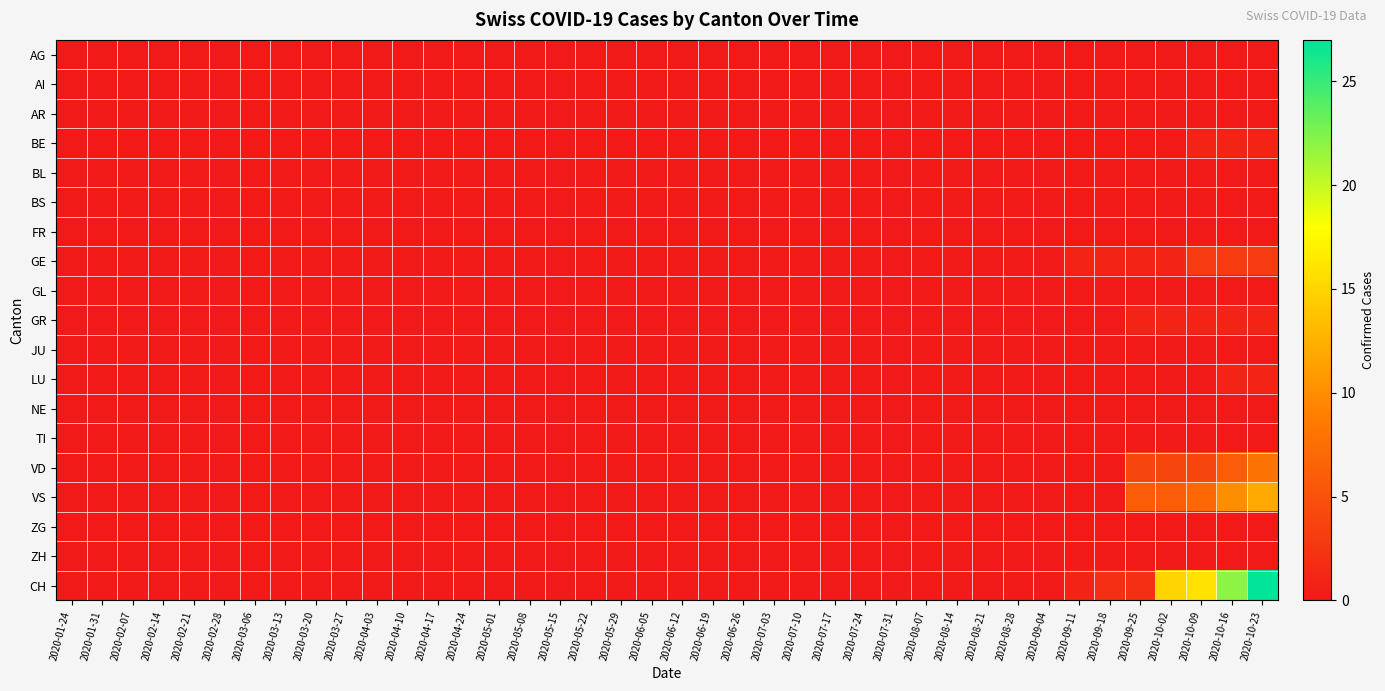

At which category does the chart reach its peak across all series?

2020-10-23